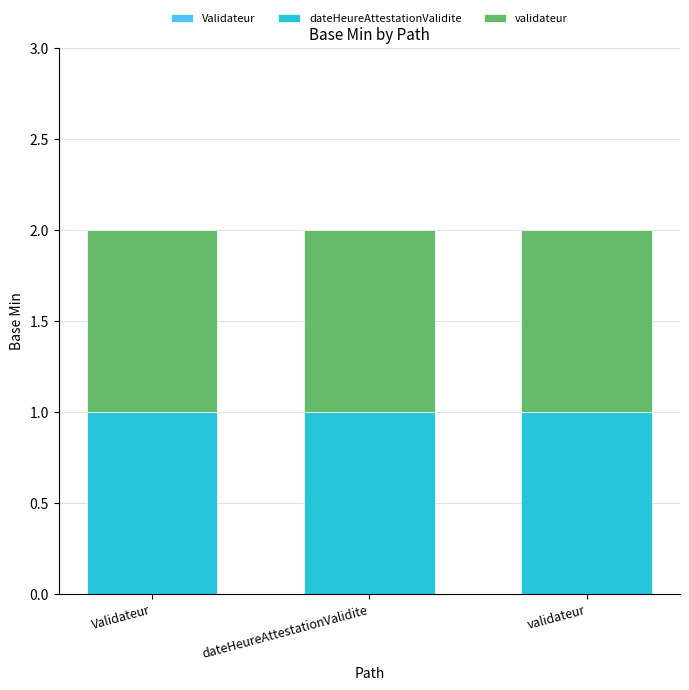

Which series has the widest spread of values?

Validateur